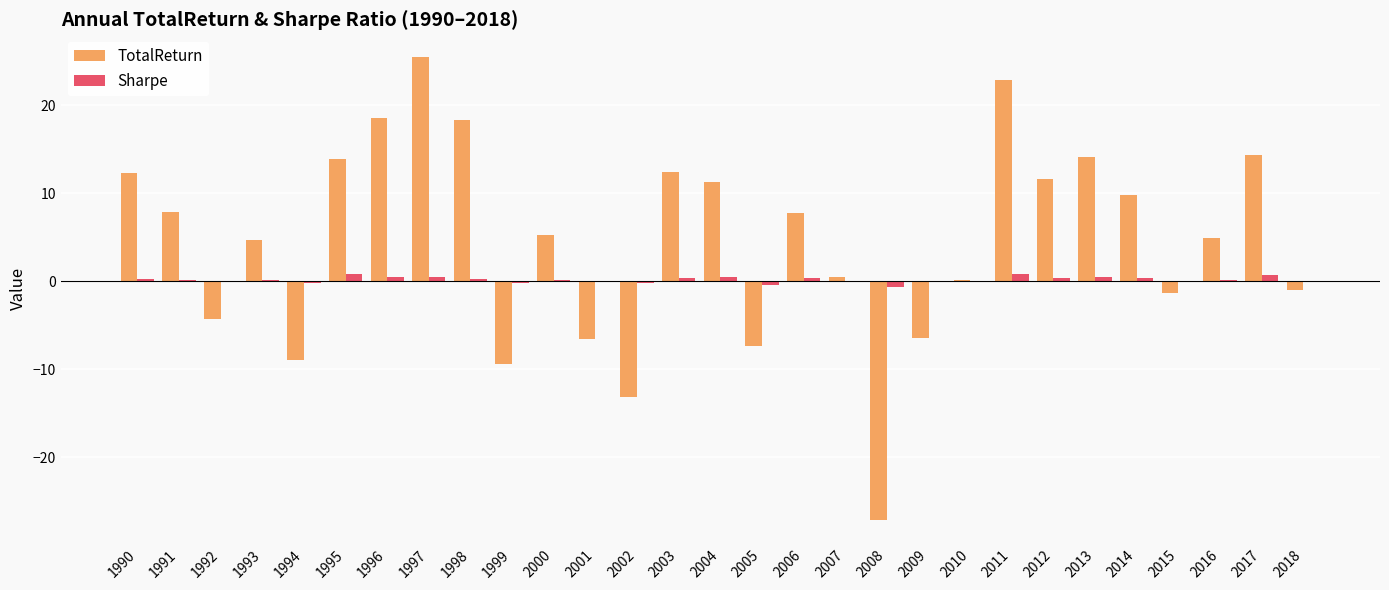

Which series has the largest total across all categories?

TotalReturn